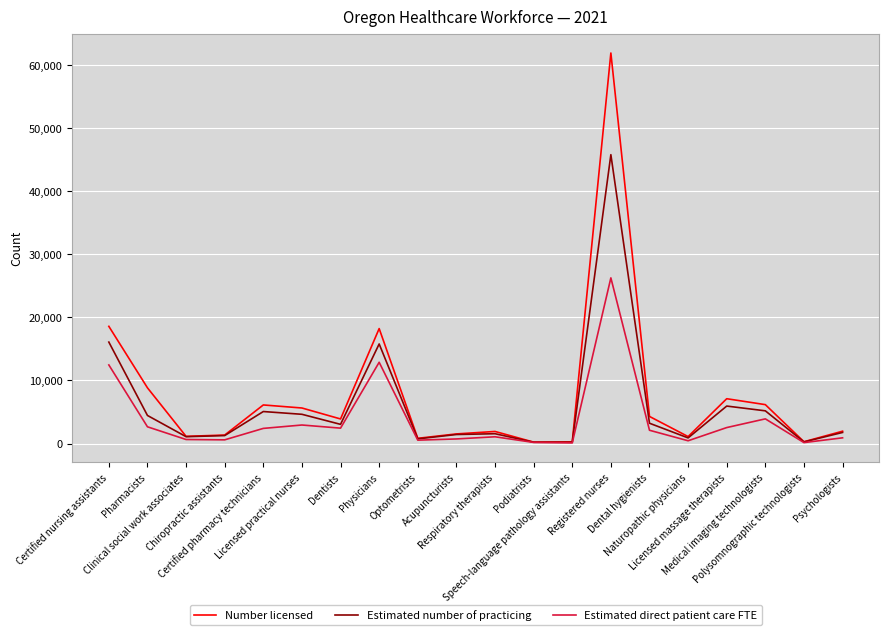

List the series in order of their peak value, lowest first.

Estimated direct patient care FTE, Estimated number of practicing, Number licensed